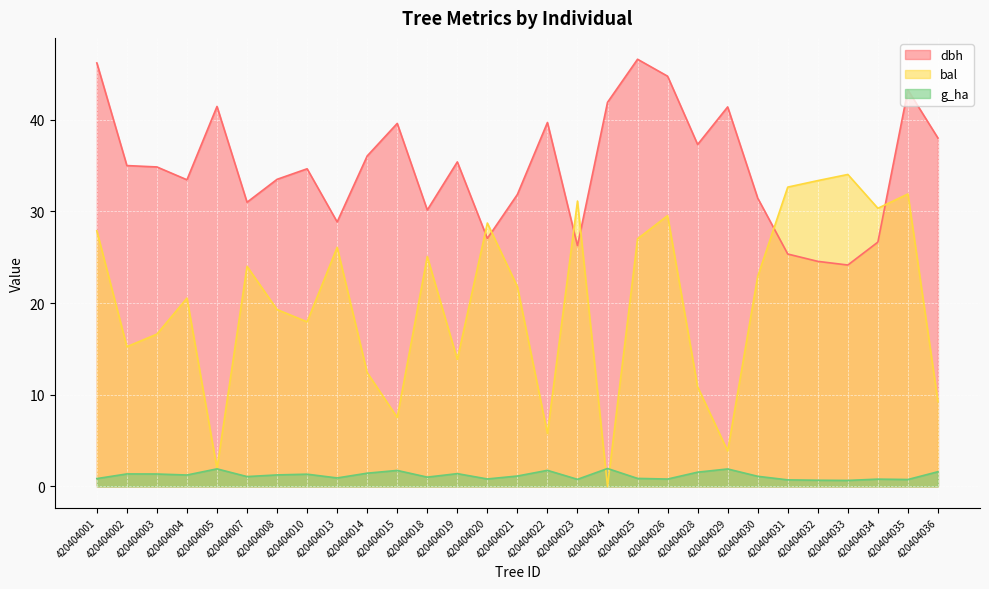

Which category has the highest value in the g_ha series?

420404024